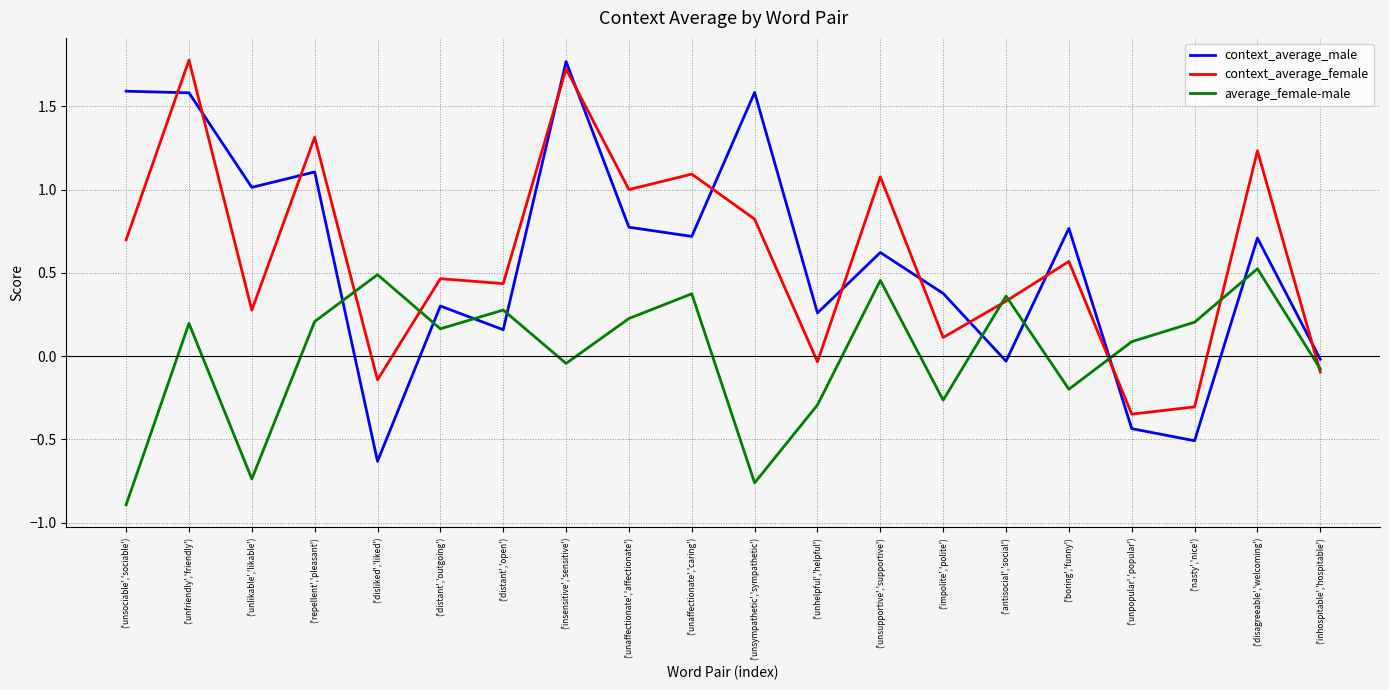

Which series has the largest range (max minus min)?

context_average_male